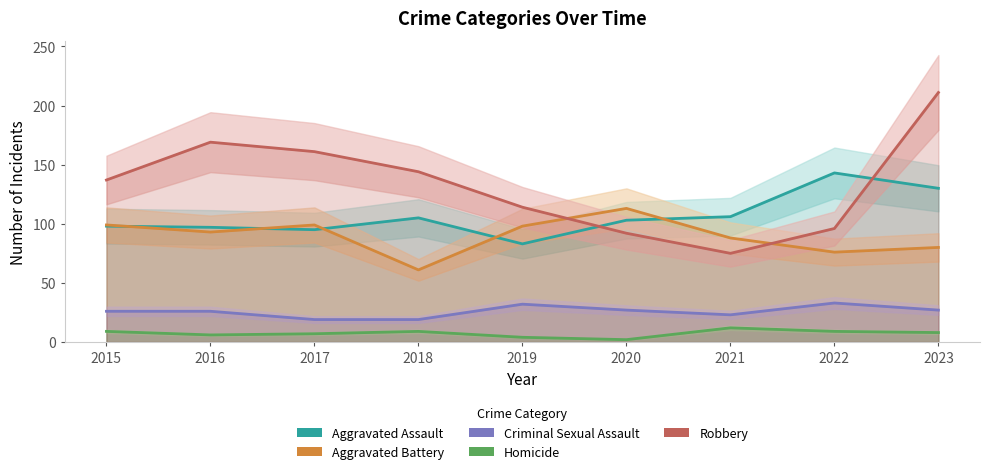

What is the value of the Aggravated Assault point at the 3rd from the left?

95